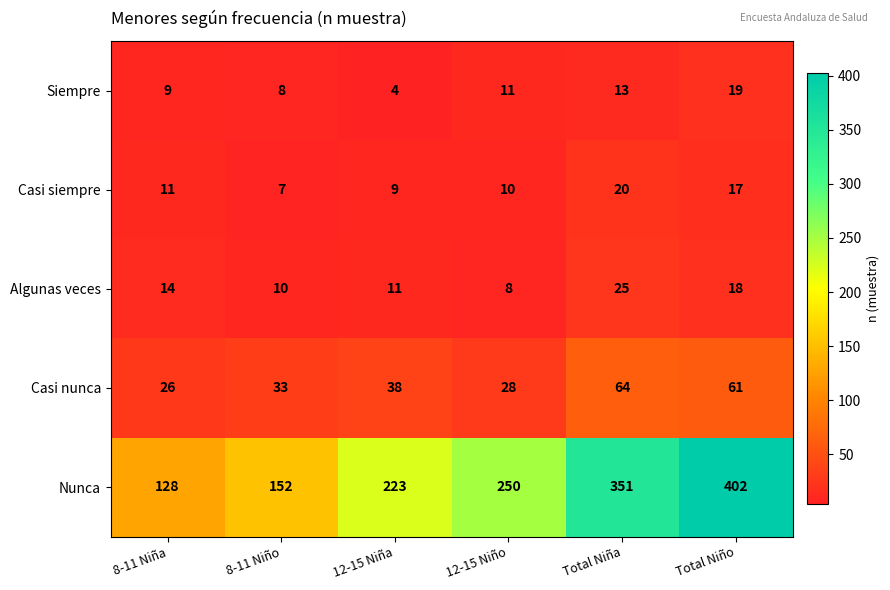

What is the difference between the maximum and second lowest values in the Algunas veces series?

15